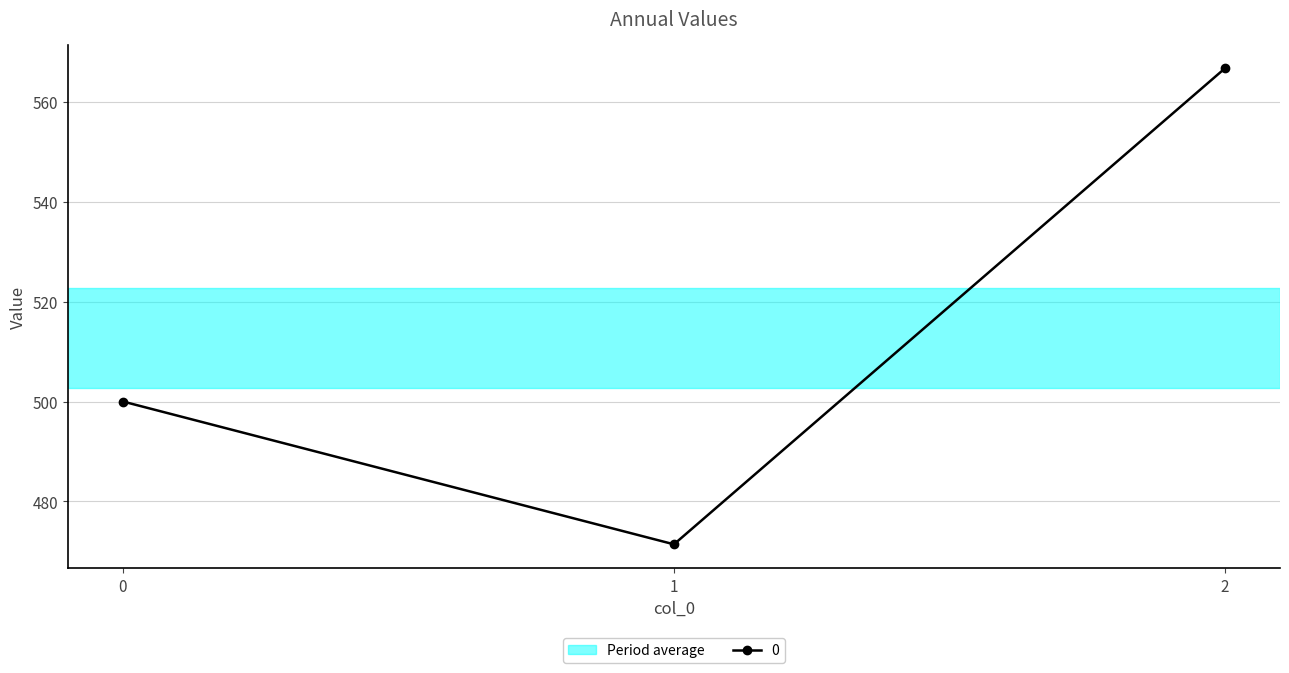

What is the change in value from 0 to 2?

+66.7